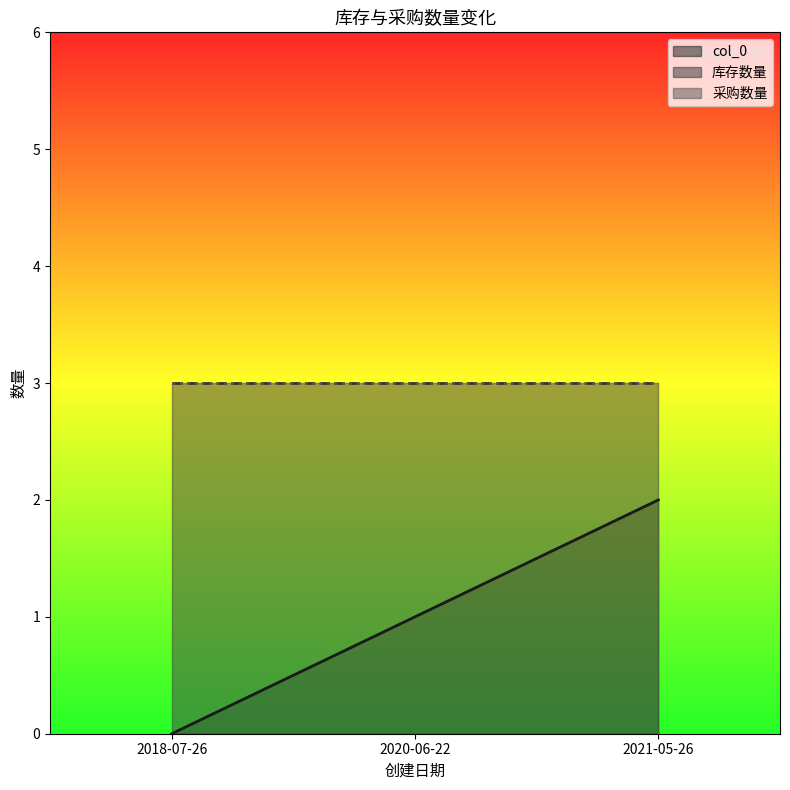

At how many categories does at least one series exceed 2?

3